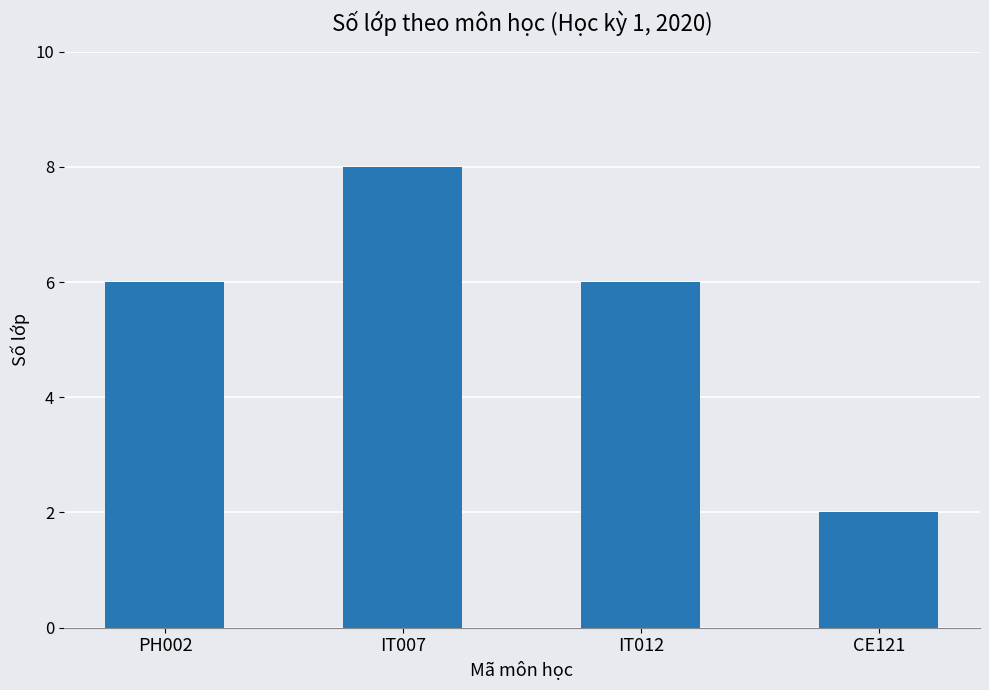

How many categories are shown in the chart?

4